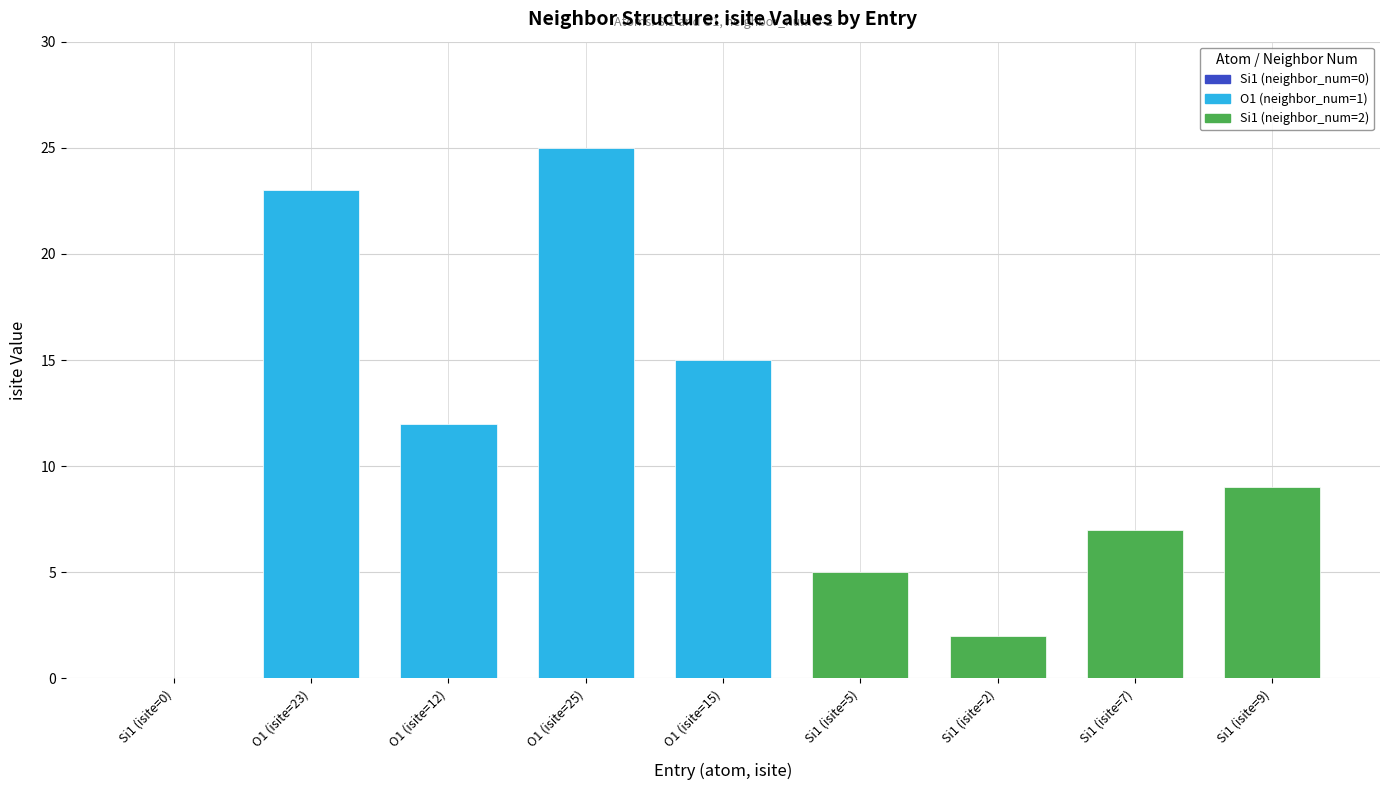

Rank the categories by value from highest to lowest.

O1 (isite=25), O1 (isite=23), O1 (isite=15), O1 (isite=12), Si1 (isite=9), Si1 (isite=7), Si1 (isite=5), Si1 (isite=2), Si1 (isite=0)